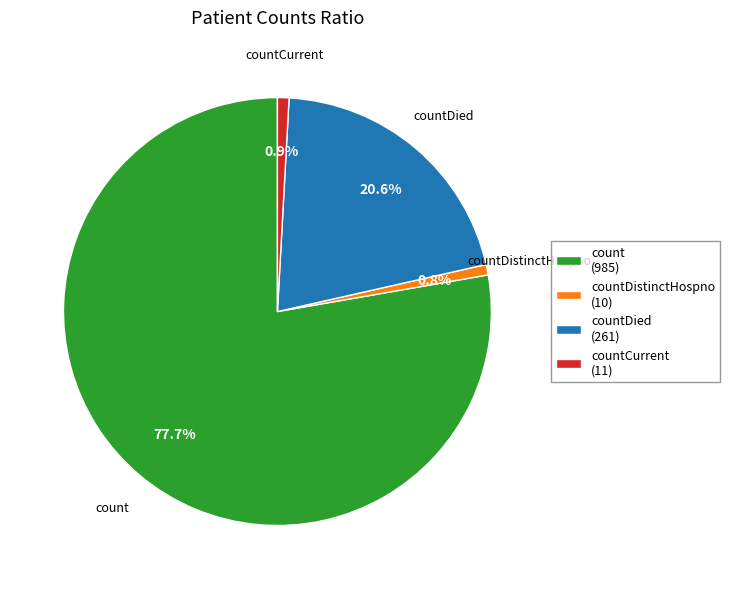

How much of the chart is everything except countDied (261)?

79.4%